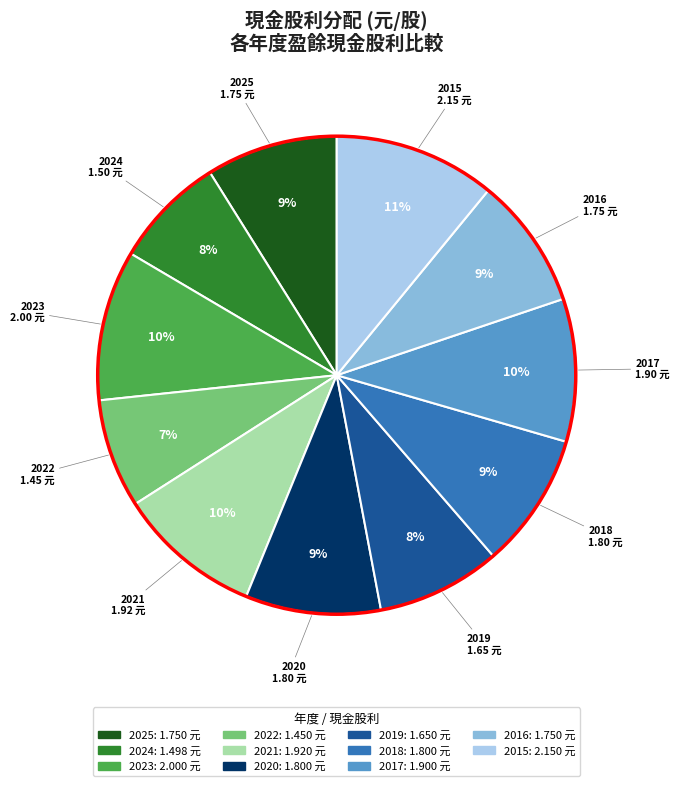

To the nearest percent, what percentage of the pie is 2022?

7%